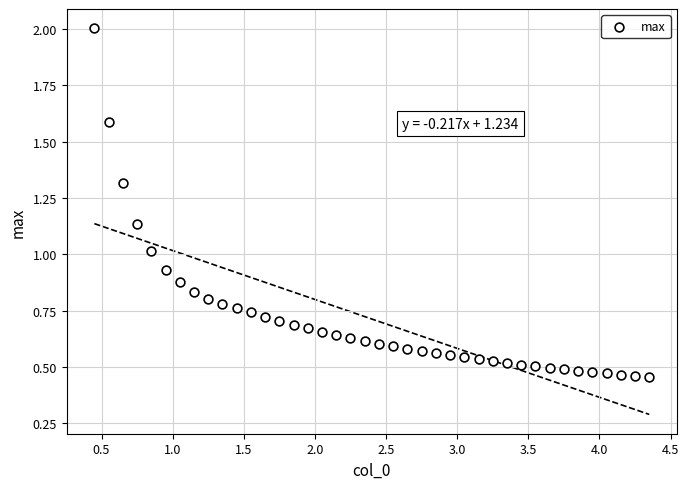

What is the range of X values (max minus min)?

3.9